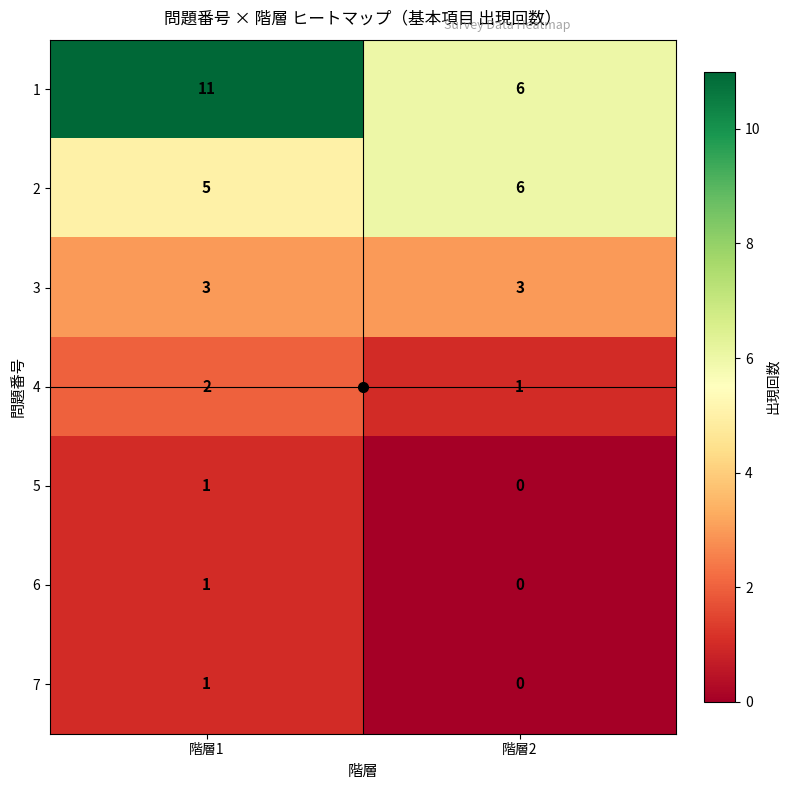

Which label corresponds to the largest value in the chart?

階層1